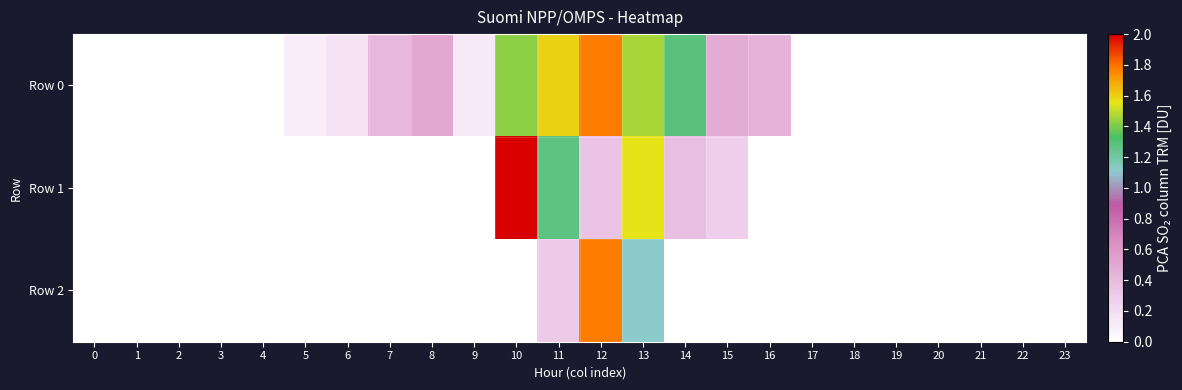

List the series in order of their overall mean, highest first.

Row 0, Row 1, Row 2